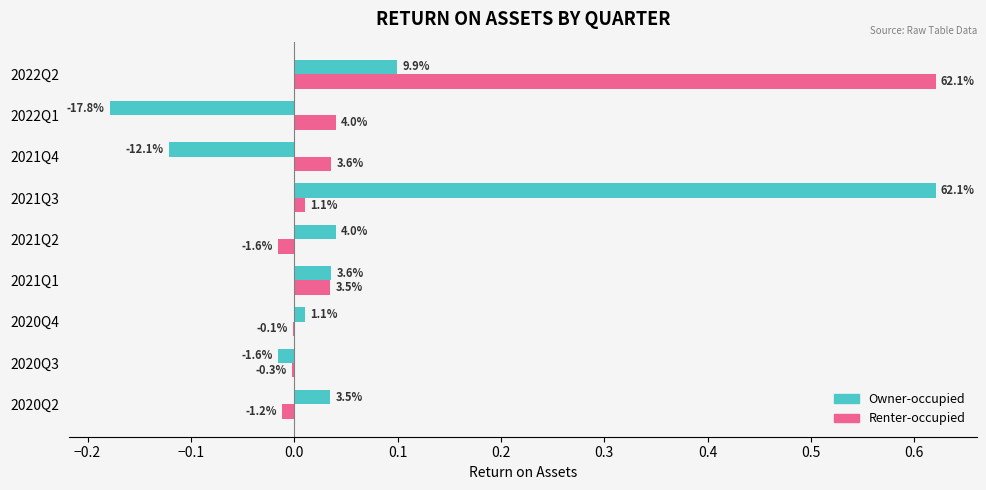

What are all the series names shown in the legend?

Owner-occupied, Renter-occupied